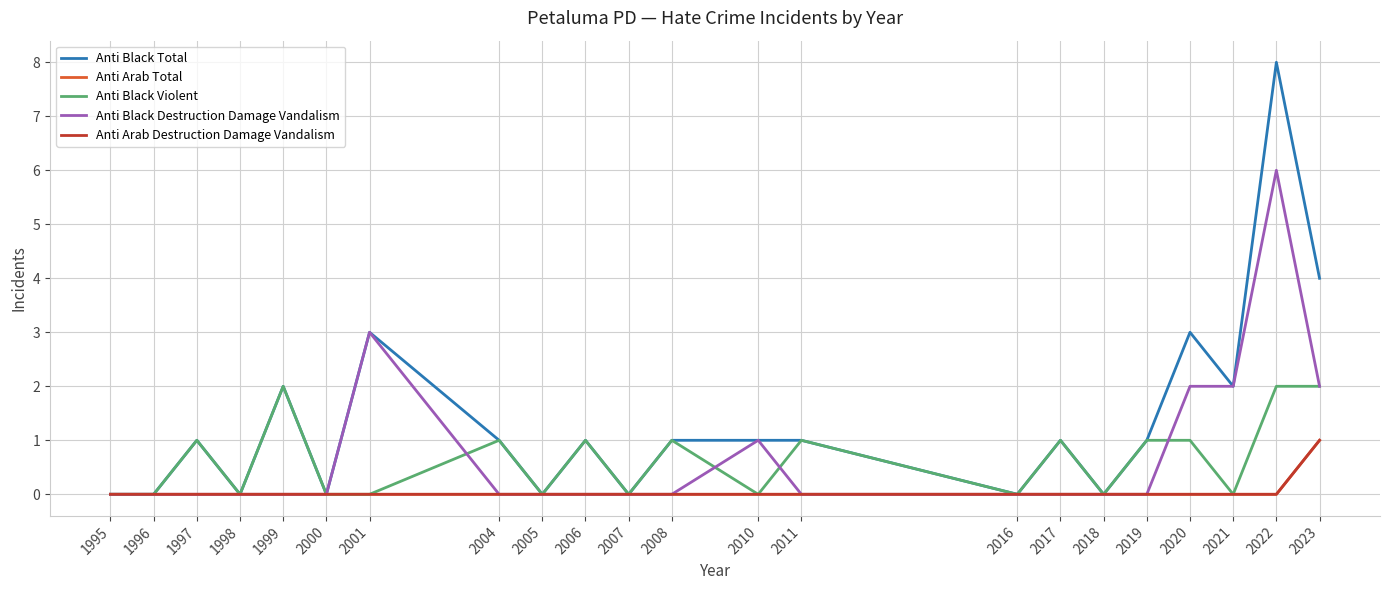

Is this an area chart (filled region under the line)?

No